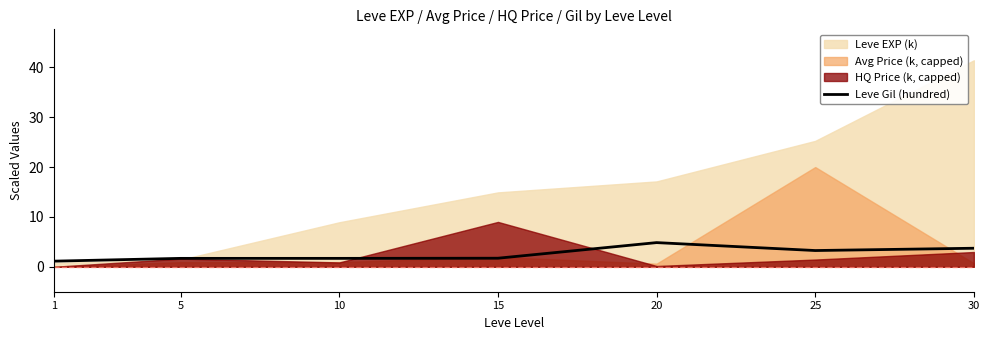

True or false: Leve Gil (hundred) has a value of 0.8 at 30.

False